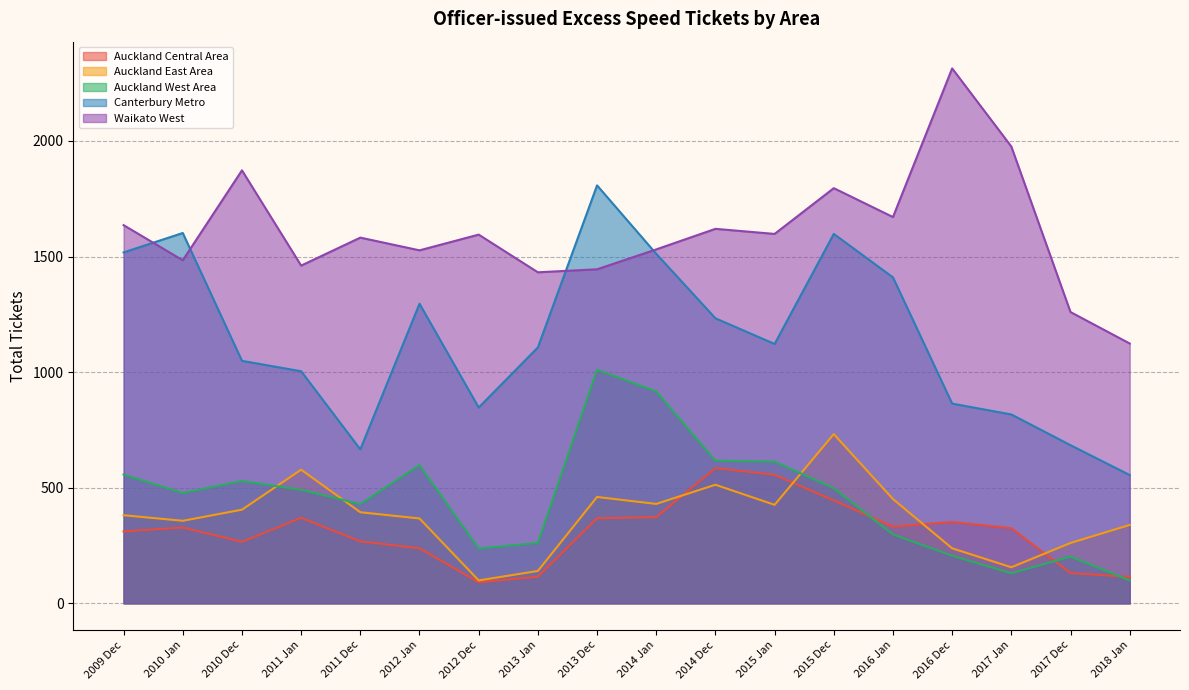

Rank the series by their maximum value, from highest to lowest.

Waikato West, Canterbury Metro, Auckland West Area, Auckland East Area, Auckland Central Area